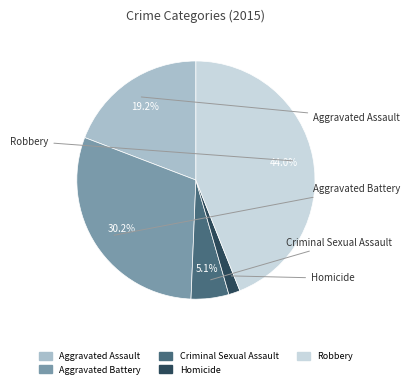

What is the ratio of the value at Aggravated Battery to the value at Criminal Sexual Assault?

5.9